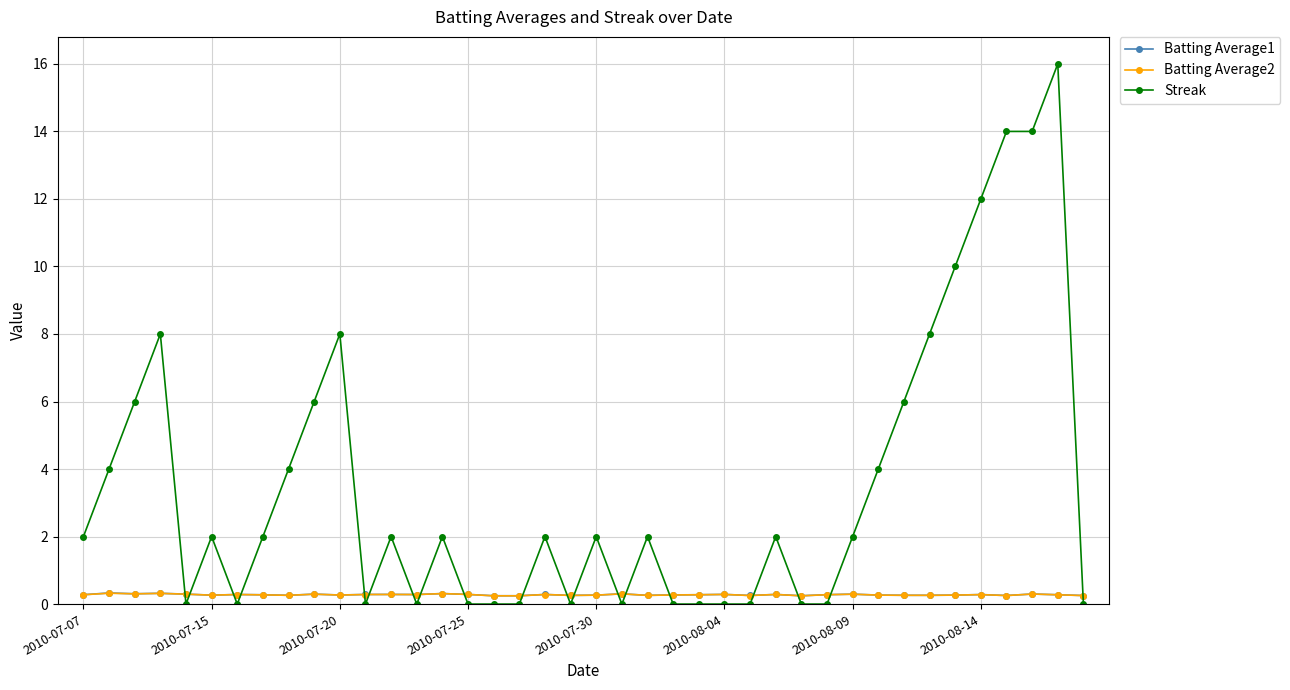

True or false: Batting Average2 has more than 2 interior local peaks.

True